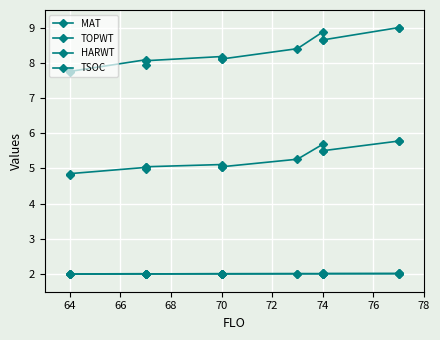

How many lines are shown in the chart?

4